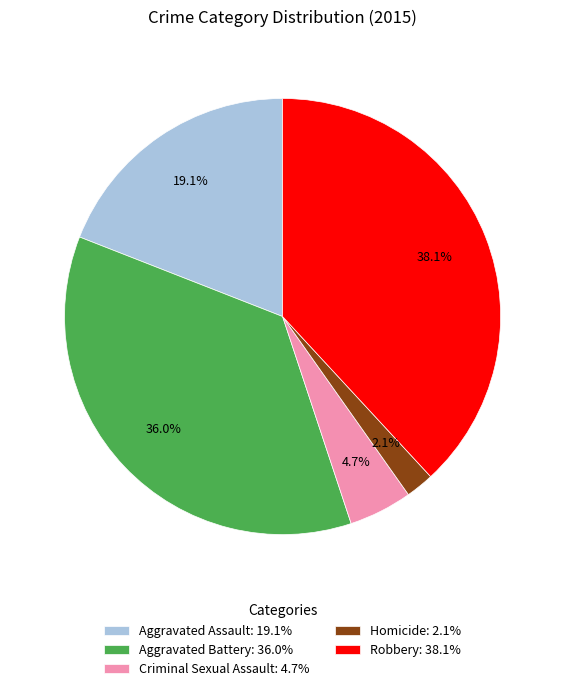

Which has a higher value, Aggravated Battery or Robbery?

Robbery